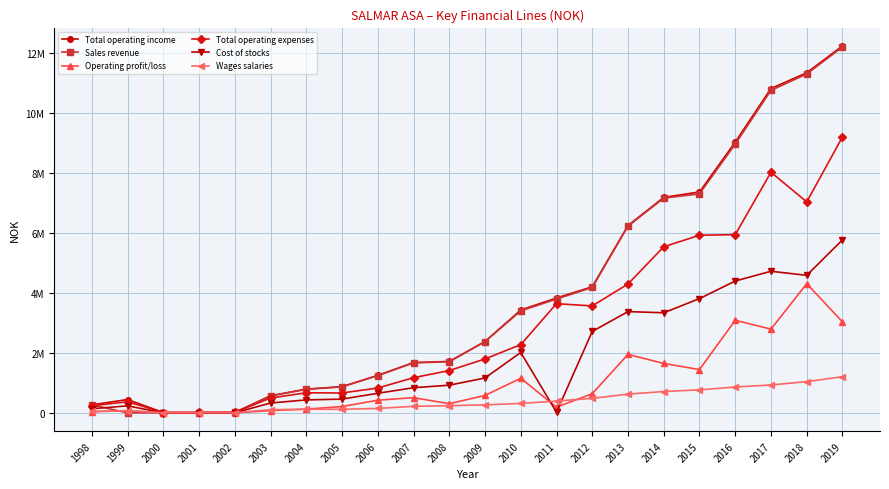

In Total operating income, how many points are higher than both neighbors (excluding endpoints)?

1